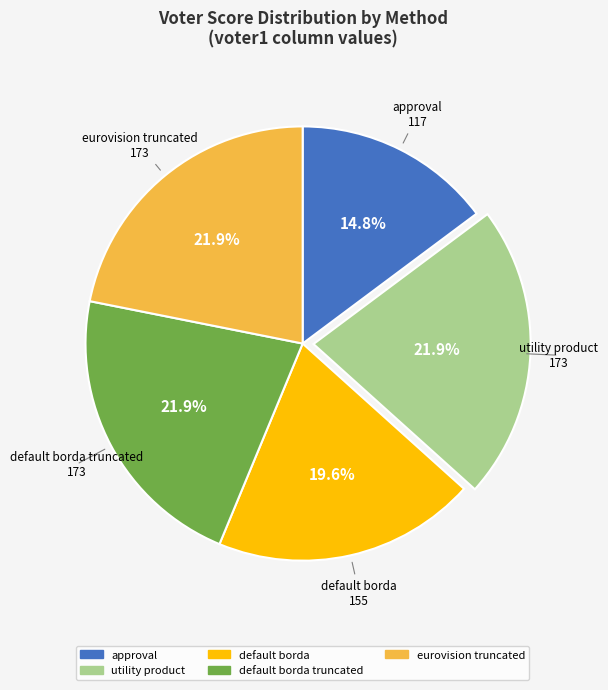

Does any single category account for the majority?

No